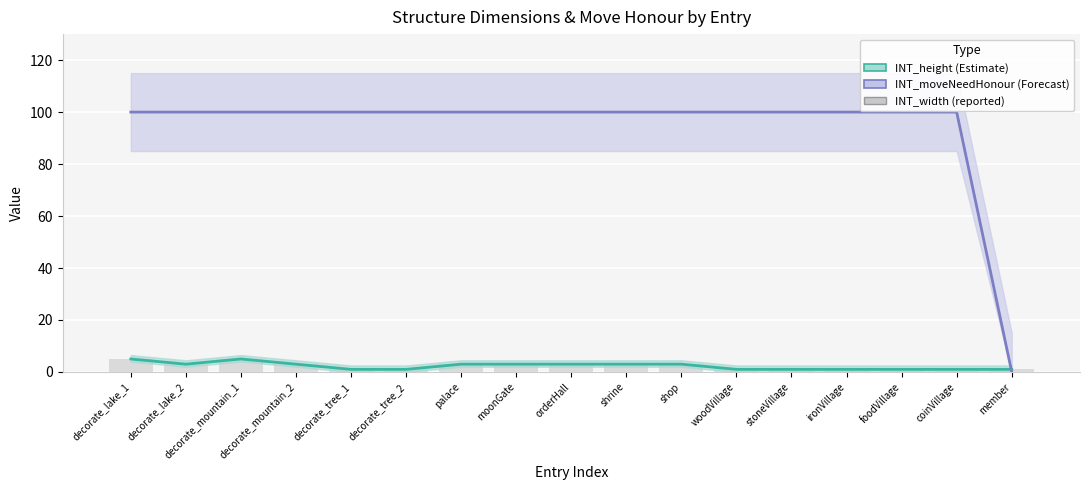

How many distinct data groups are displayed?

3